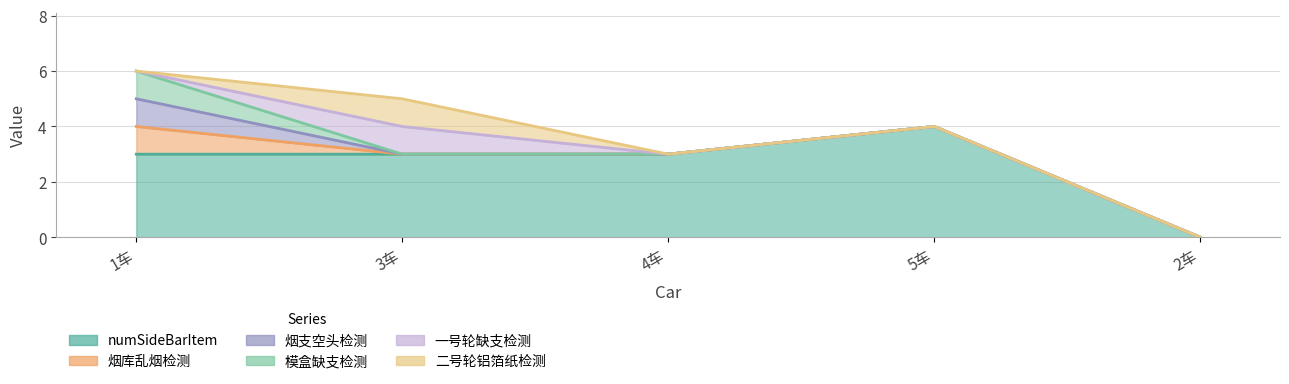

True or false: 一号轮缺支检测 and 二号轮铝箔纸检测 intersect in this chart.

False